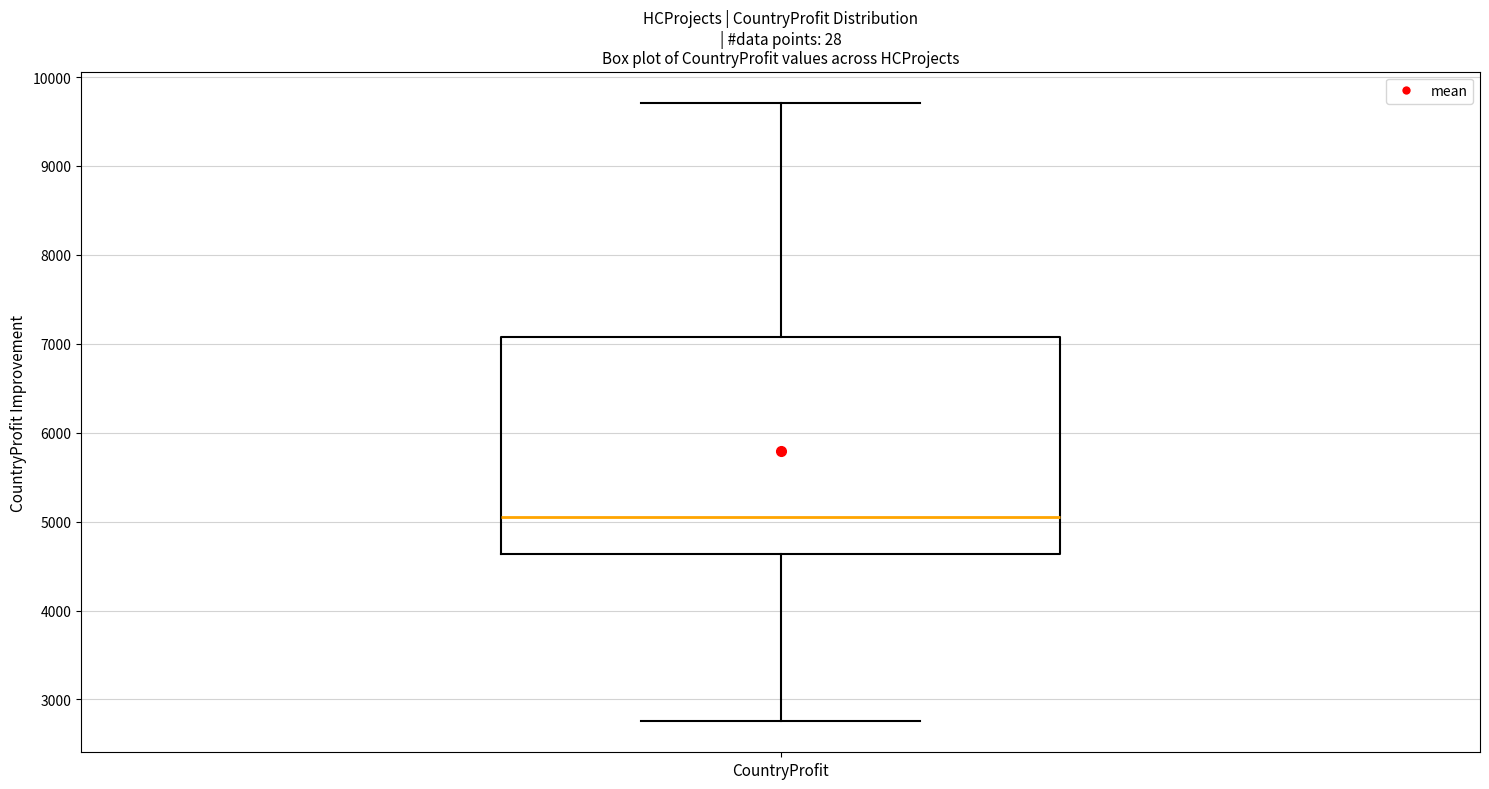

Read this box plot against the y-axis: the position of the median line, the range covered by the box, and the ends of both whiskers. The values are not printed on the chart, so give them approximately, as read against the axis.

median 5100, box 4600 to 7100, whiskers 2800 to 9700